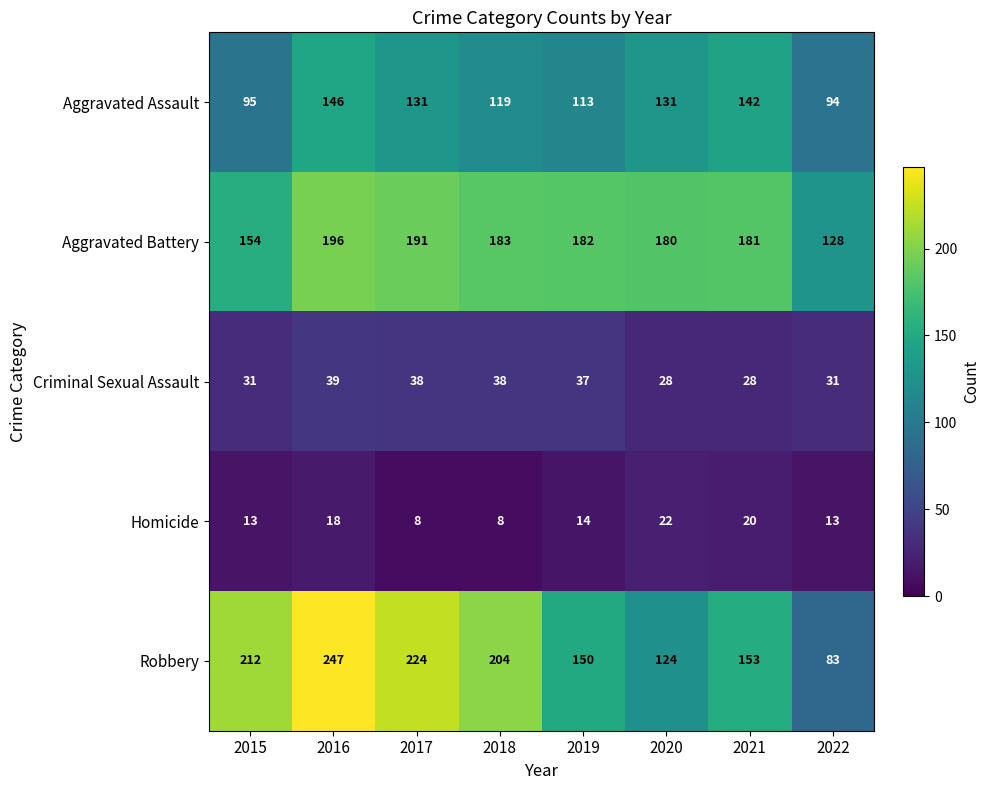

What is the difference between the maximum and second lowest values in the Robbery series?

123